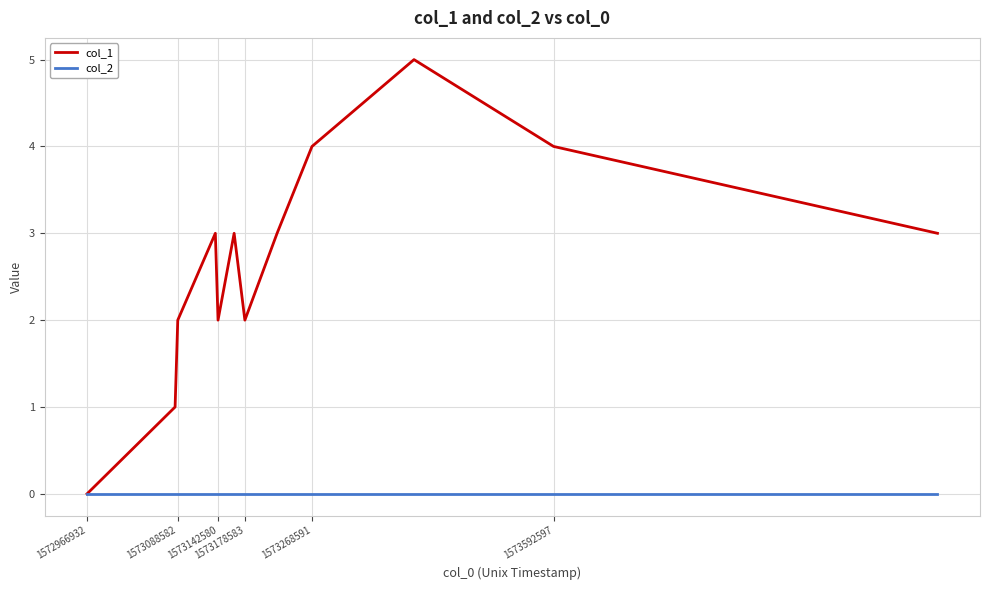

What are all the series names shown in the legend?

col_1, col_2